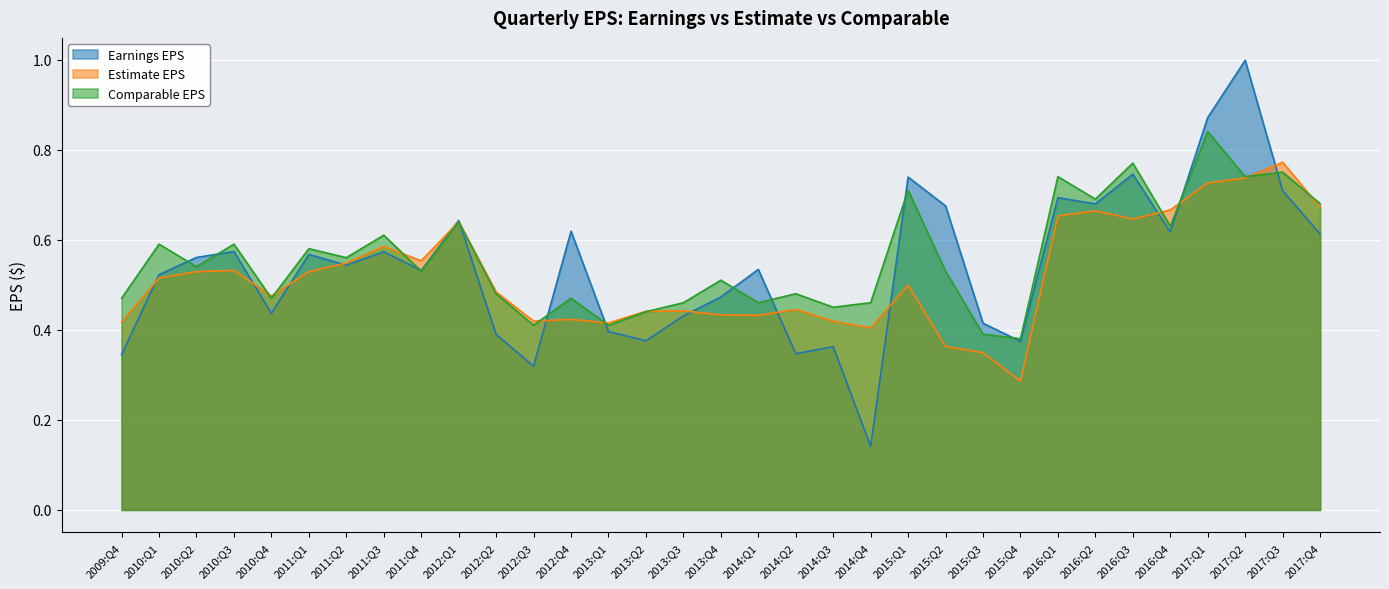

Which has a higher value, 2015:Q3 or 2011:Q4?

2011:Q4